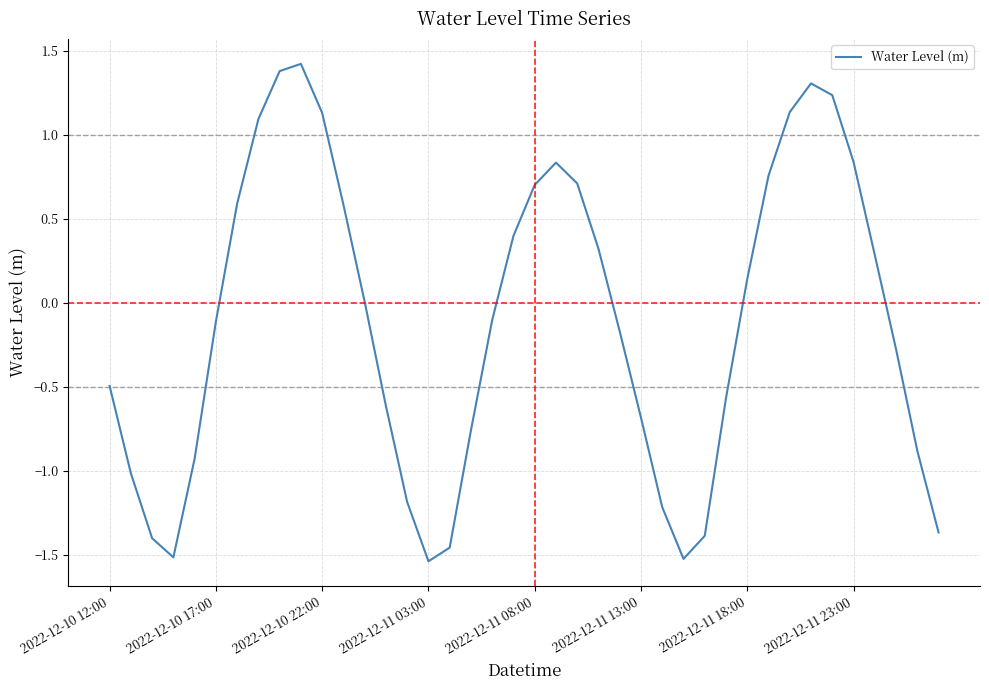

Does the chart display data point markers on the line(s)?

No